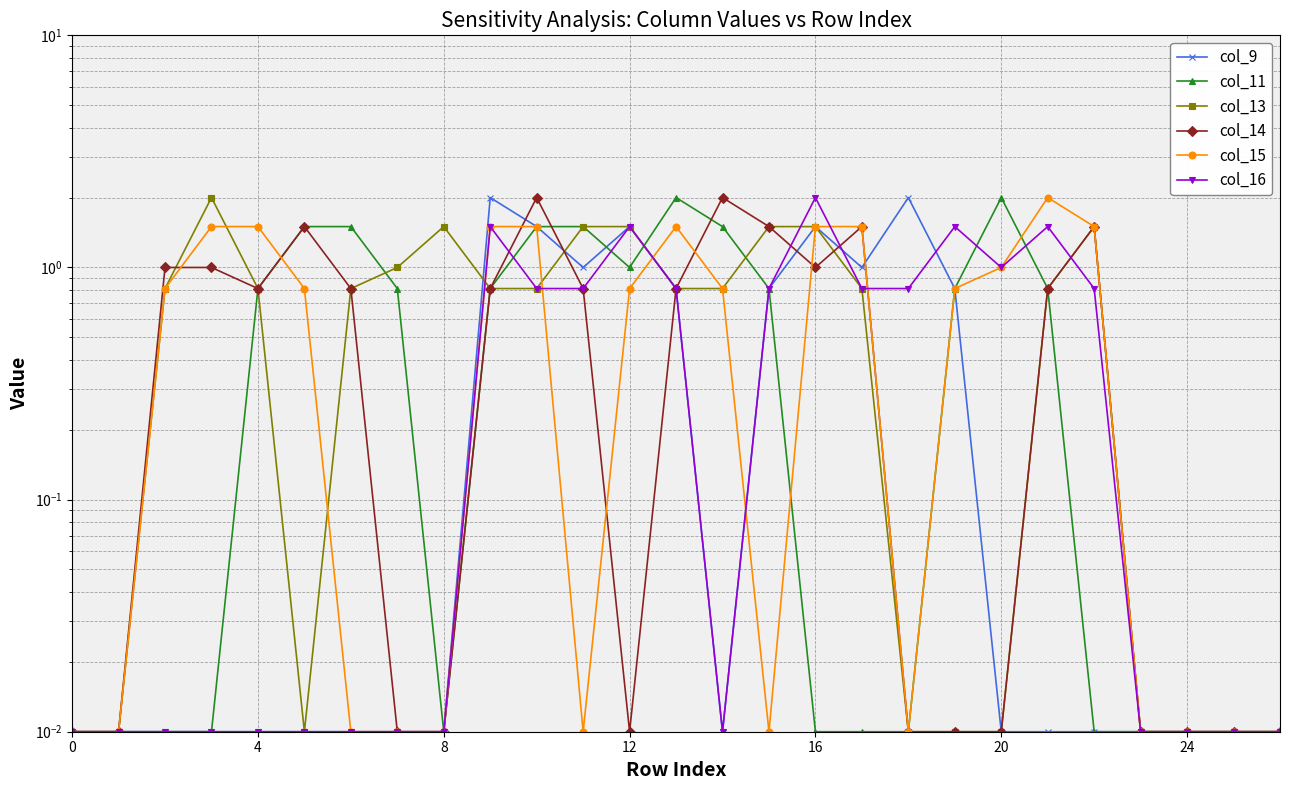

How many times do col_13 and col_9 cross each other?

2